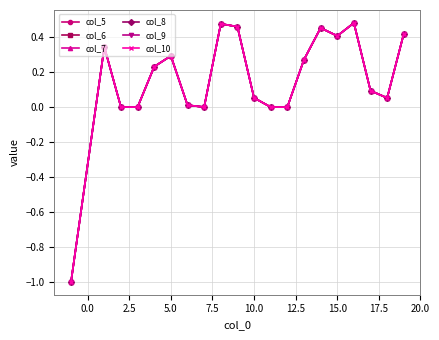

Does the chart have visible grid lines?

Yes